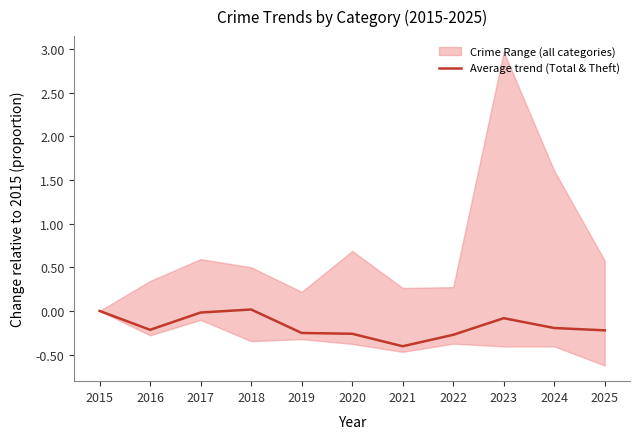

What is the smallest value displayed?

-0.4